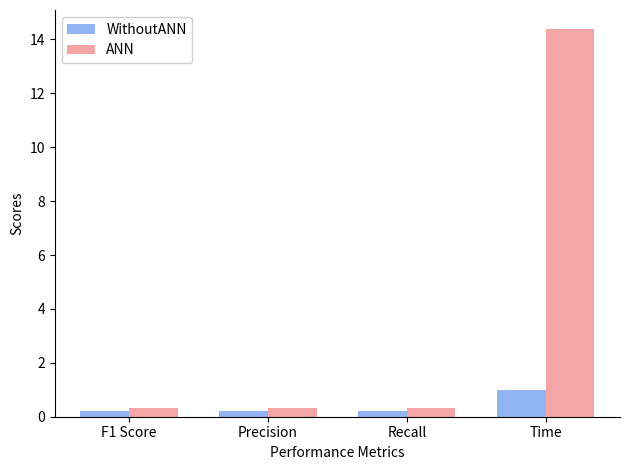

True or false: WithoutANN has a value of 0.2 at F1 Score.

True